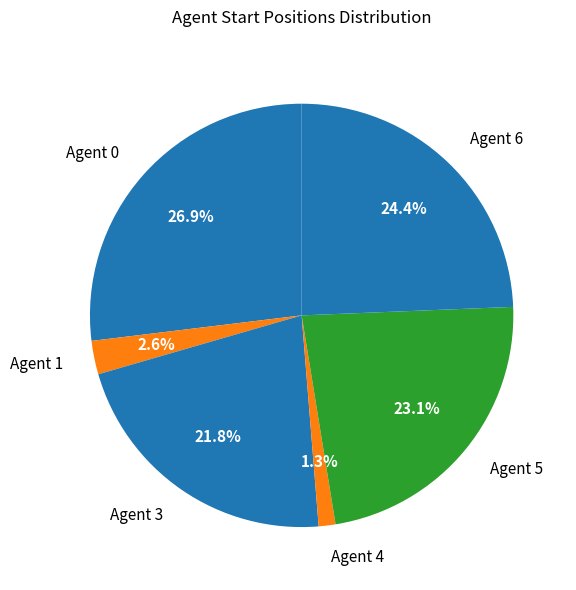

How many segments does this pie chart have?

6